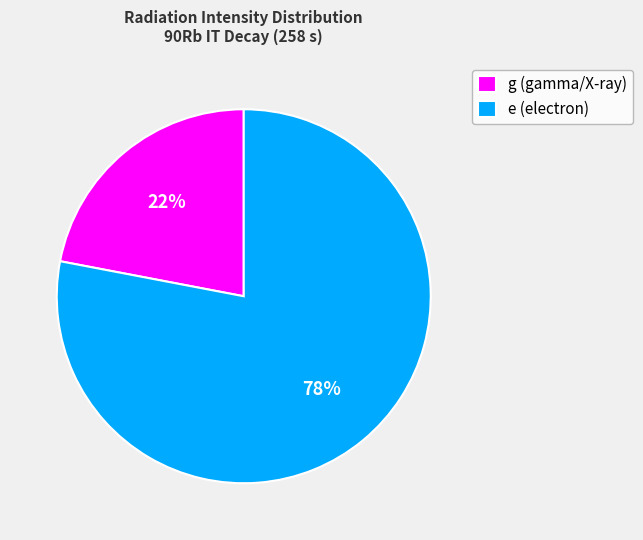

What is the majority slice?

e (electron)